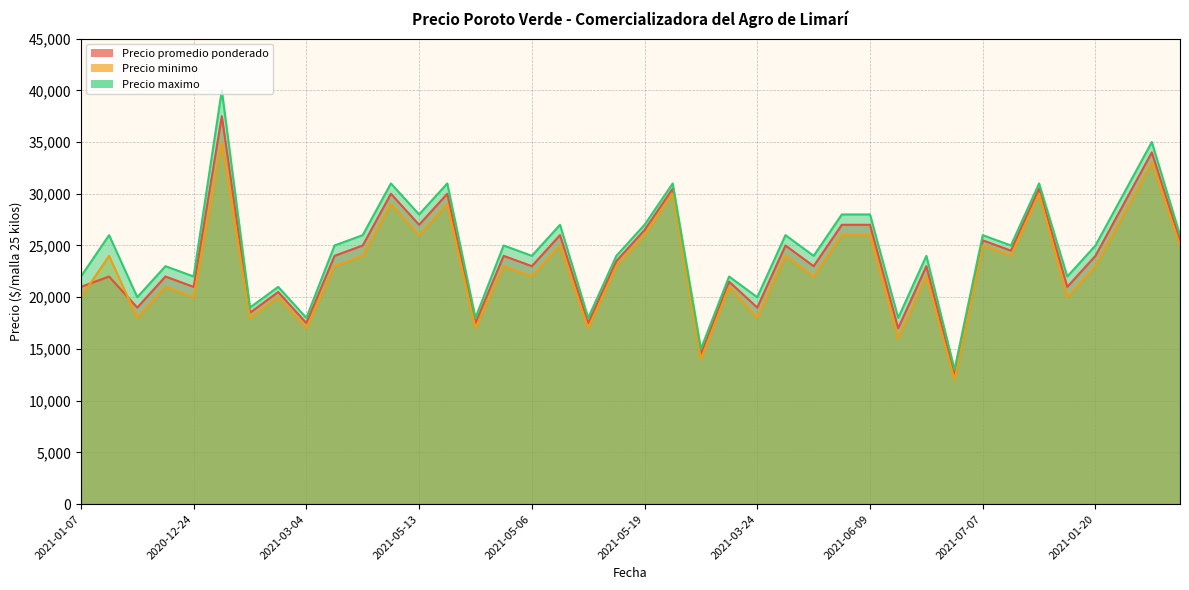

Which category has the lowest value in the Precio maximo series?

2020-12-10